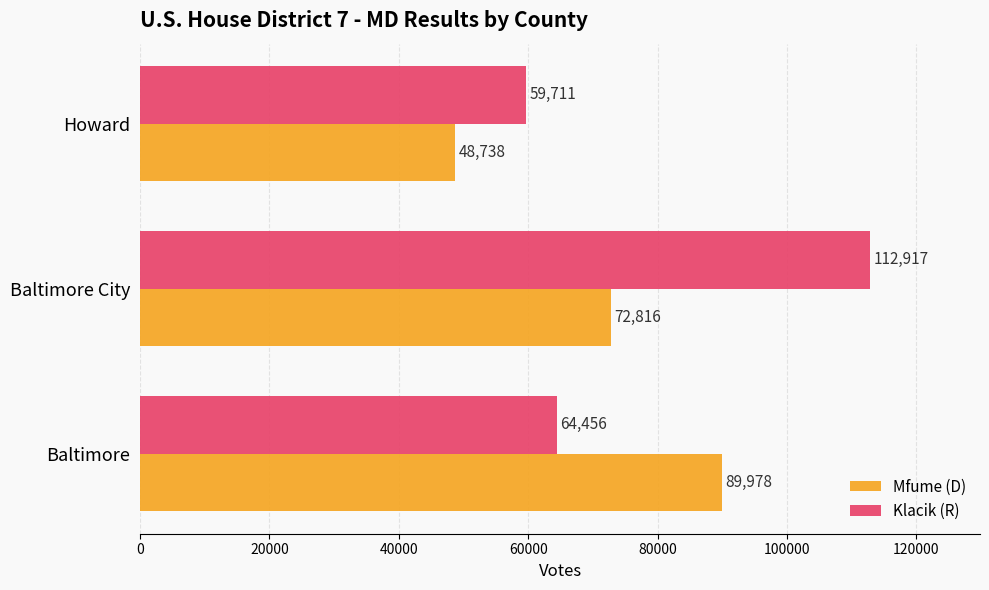

Rank the categories by Klacik (R) value from highest to lowest.

Baltimore City, Baltimore, Howard